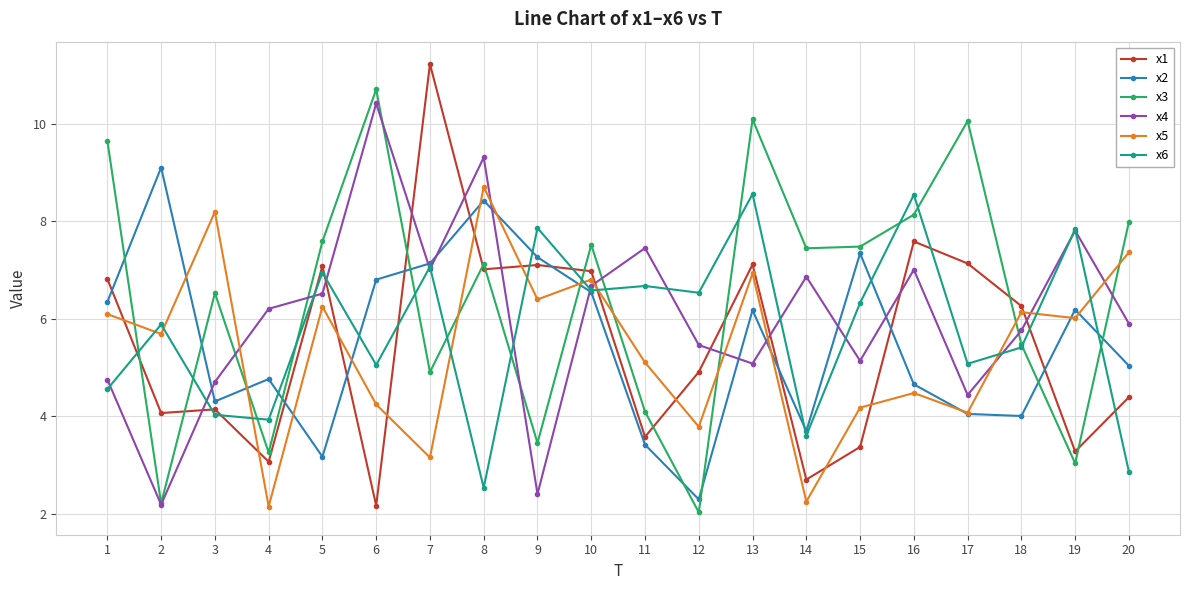

Does the chart display data point markers on the line(s)?

Yes